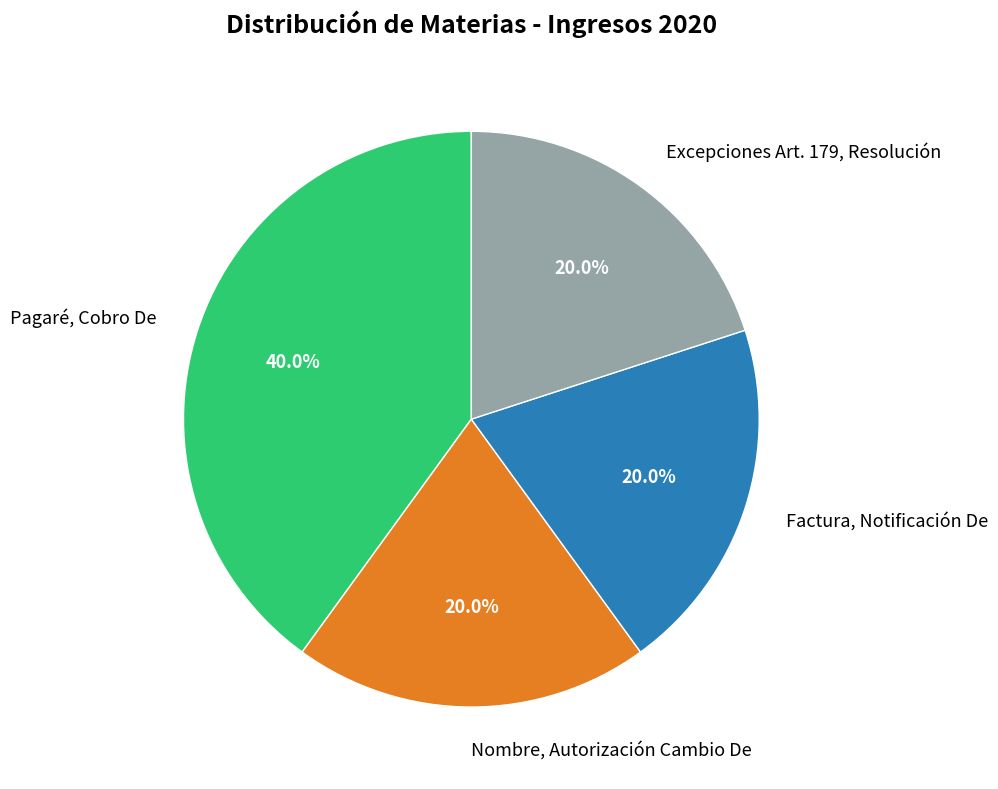

Count the number of slices in the pie.

4